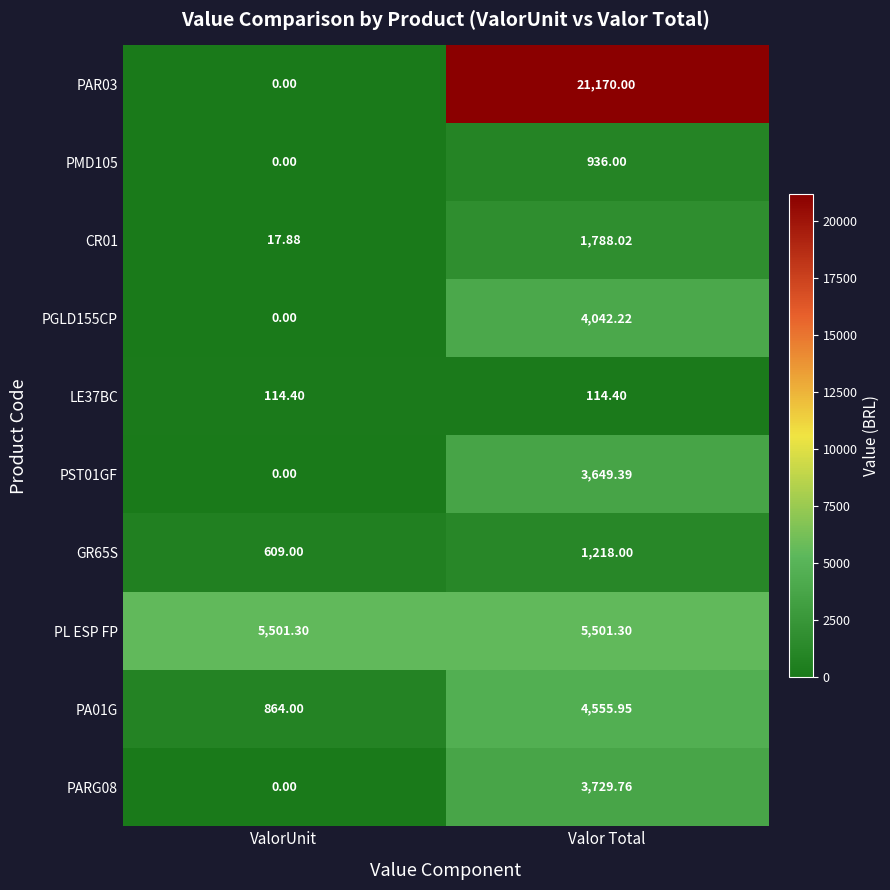

At which category is the sum across all series the highest?

Valor Total